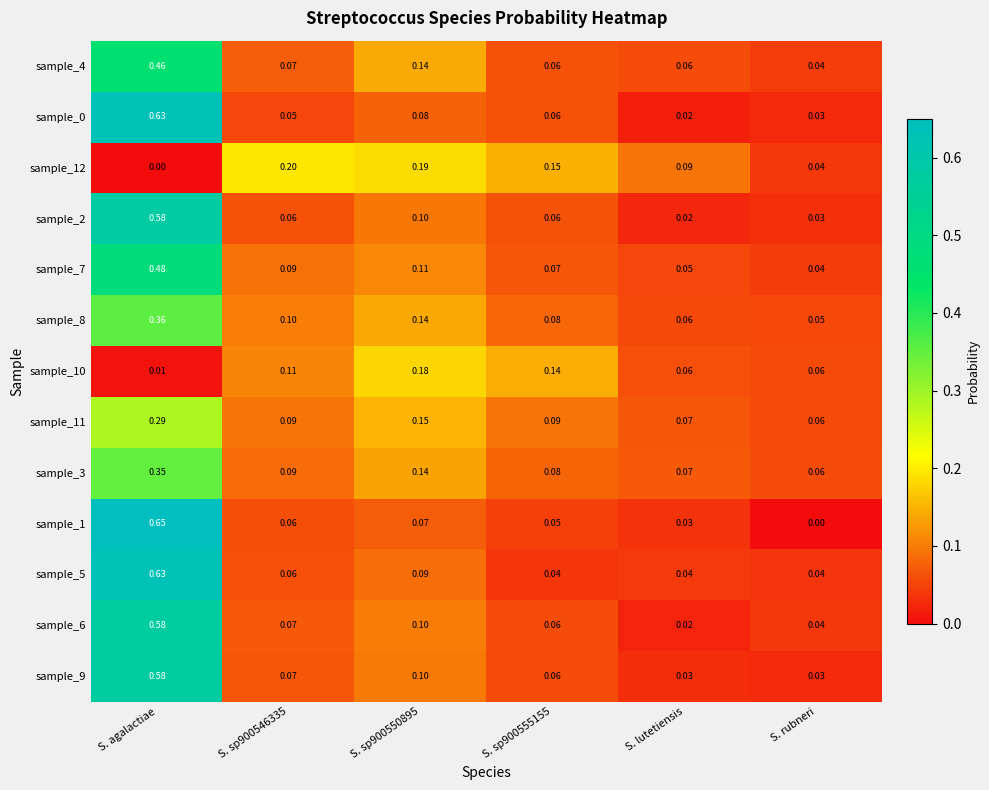

Which category has the lowest value in the sample_2 series?

S. lutetiensis